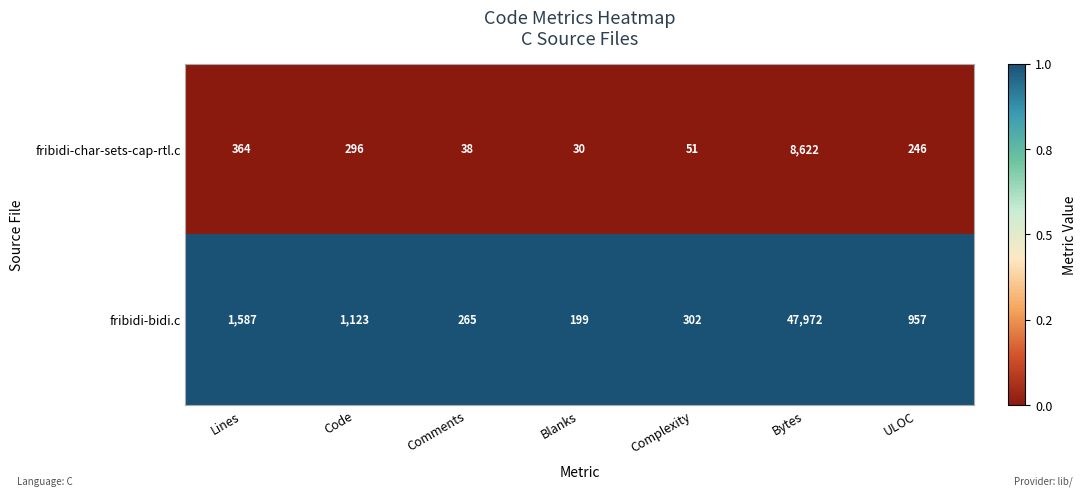

Which series has the largest total across all categories?

fribidi-bidi.c